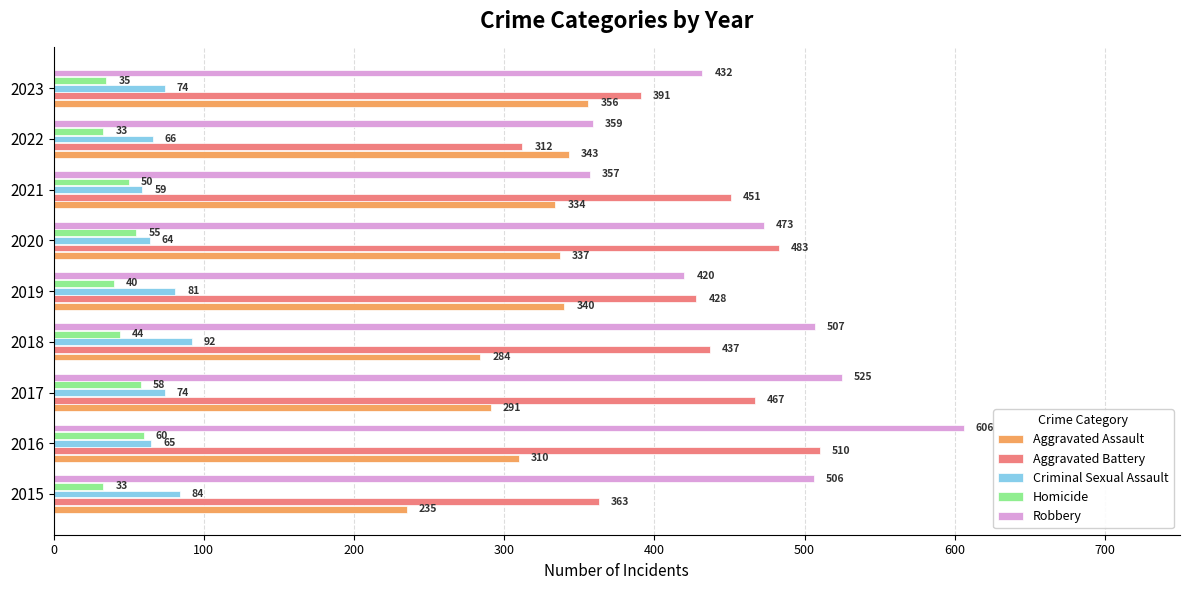

Rank the series by their maximum value, from lowest to highest.

Homicide, Criminal Sexual Assault, Aggravated Assault, Aggravated Battery, Robbery